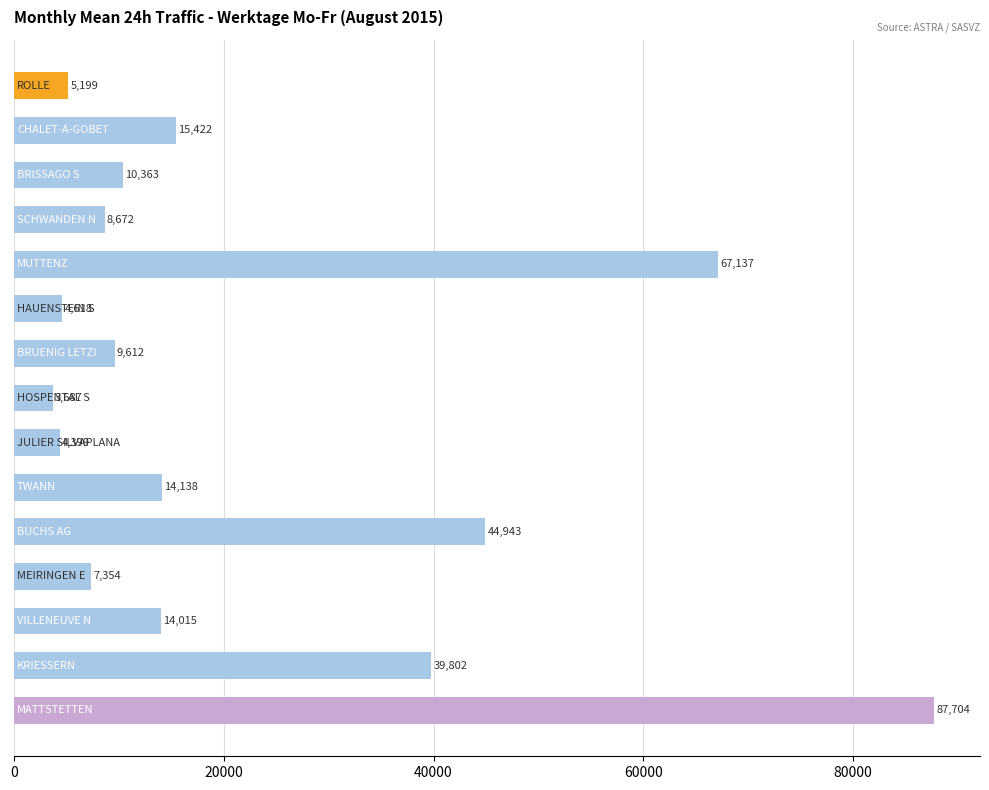

What is the value of the 2nd bar from the top?

15422.7